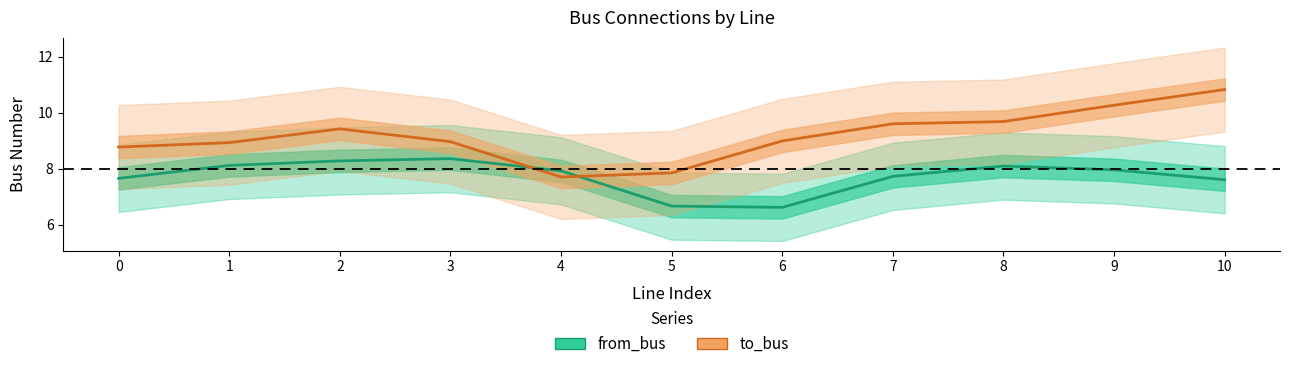

True or false: to_bus and from_bus cross at least once.

True